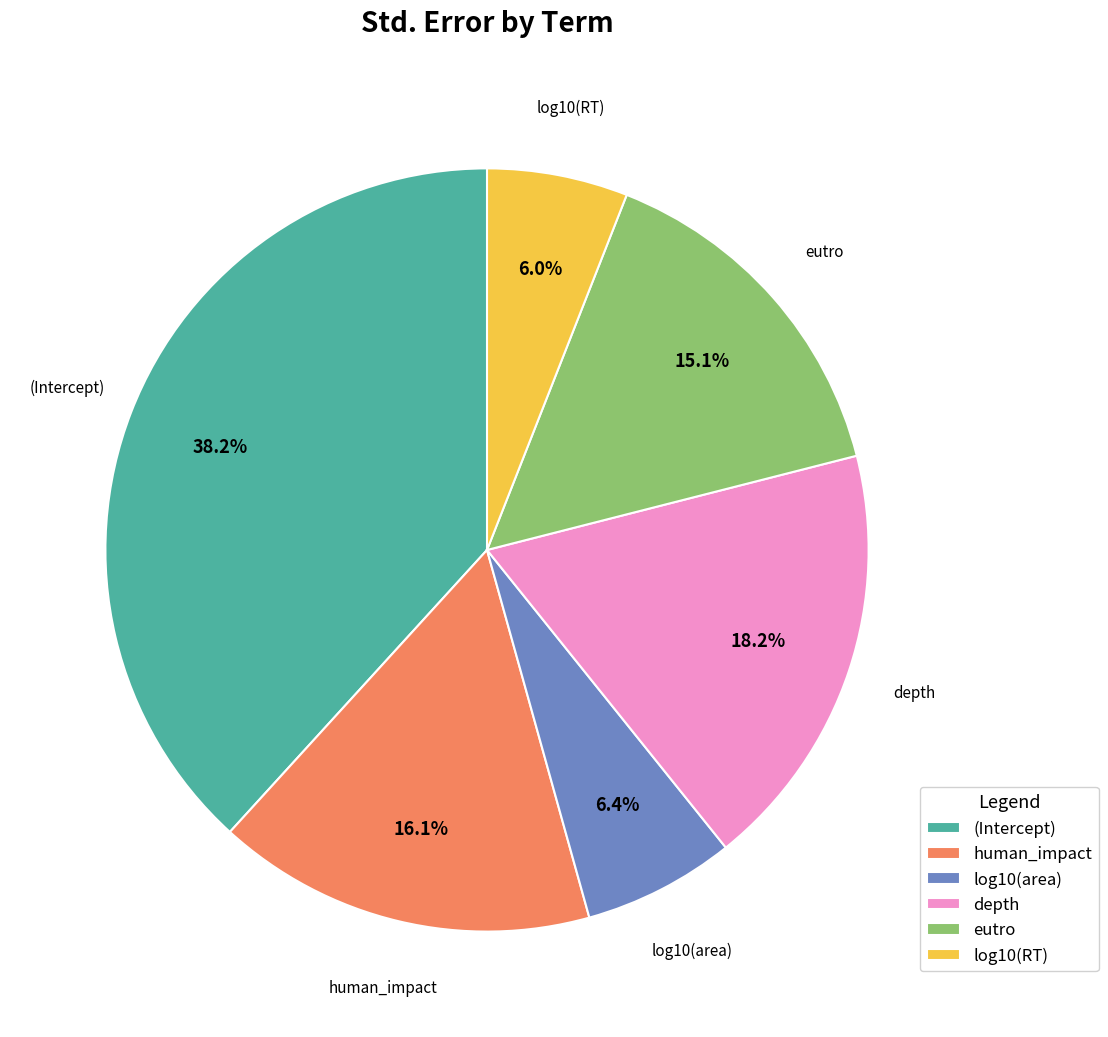

Between depth and (Intercept), which is larger?

(Intercept)